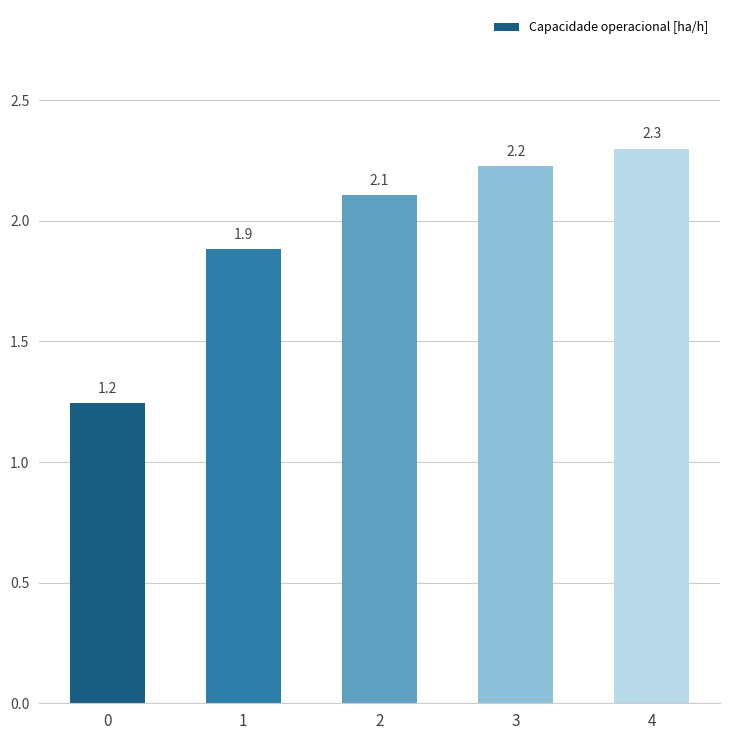

Between 3 and 1, which is larger?

3